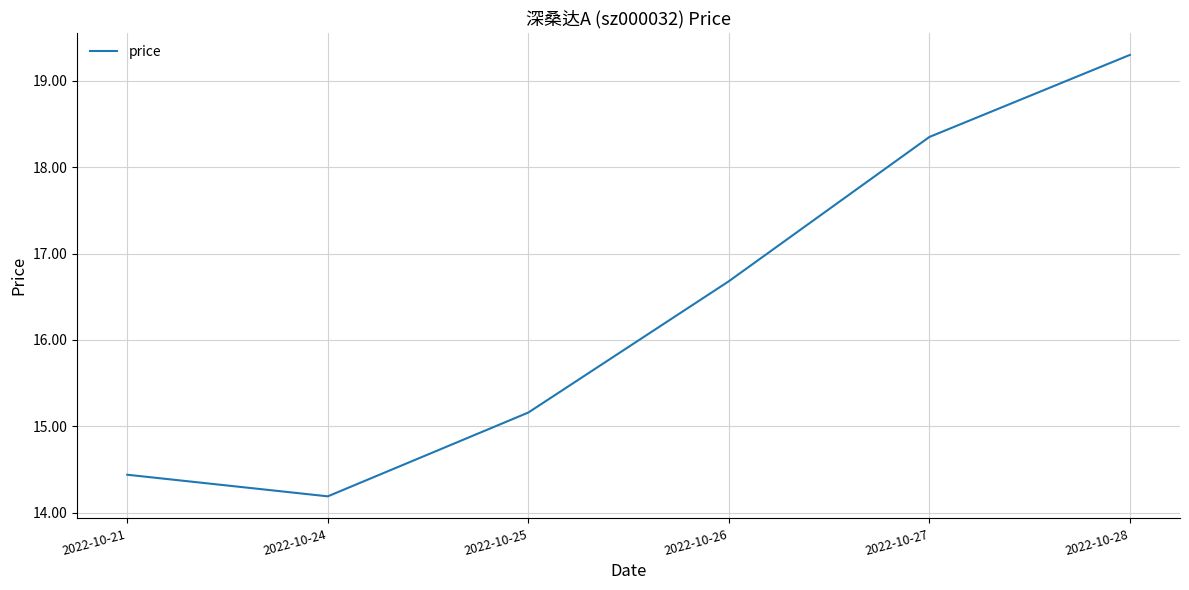

Reading left to right, extract all data points from this chart.

14.4	14.2	15.2	16.7	18.4	19.3